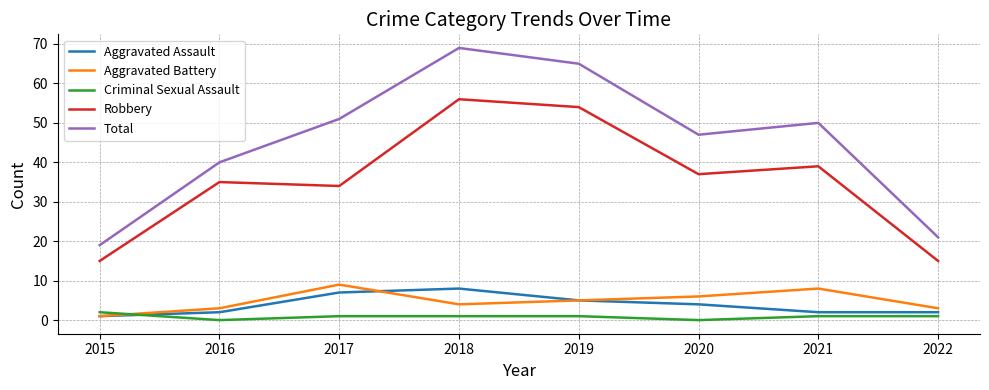

What is the difference between the Aggravated Assault values at 2022 and 2020?

2